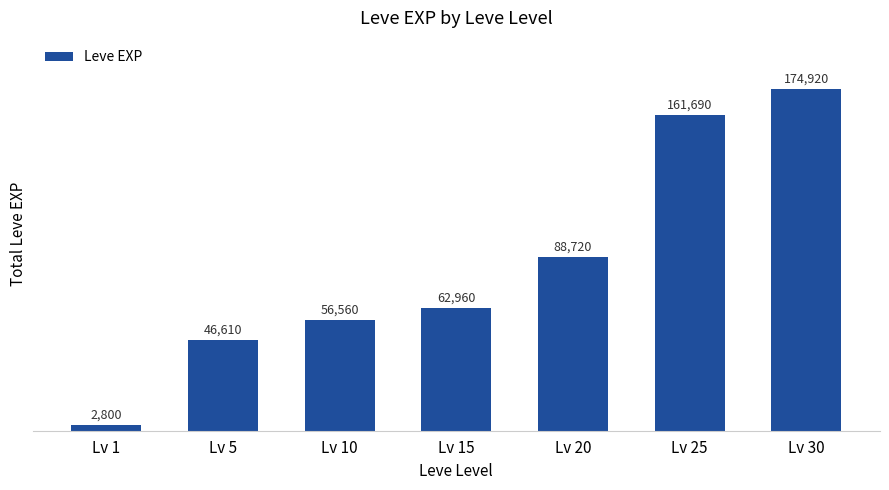

What is the ratio of the value at Lv 10 to the value at Lv 25?

0.3